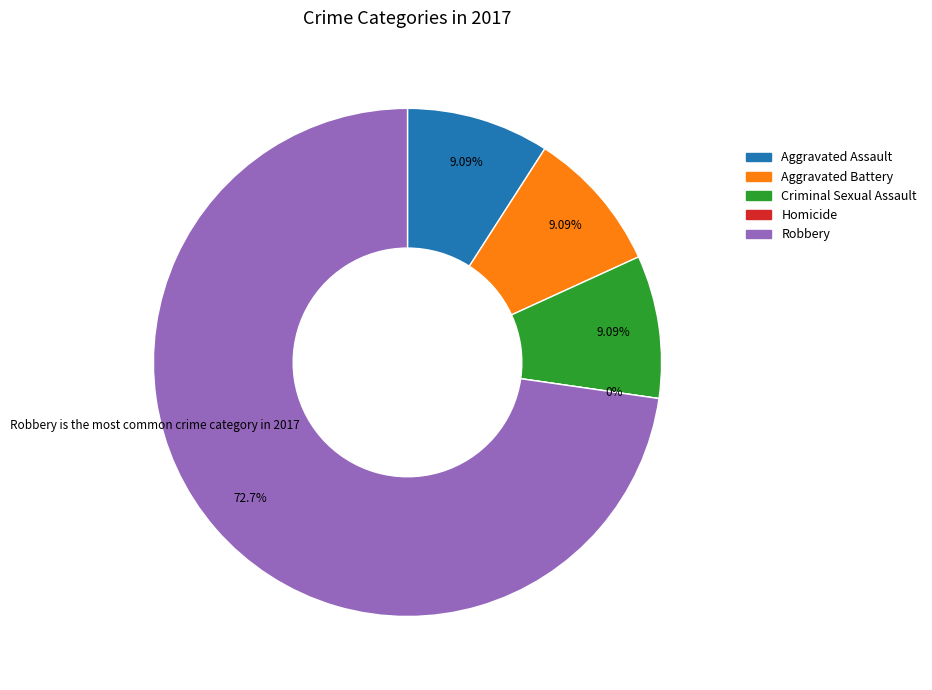

What percentage do Criminal Sexual Assault and Robbery together represent?

81.8%